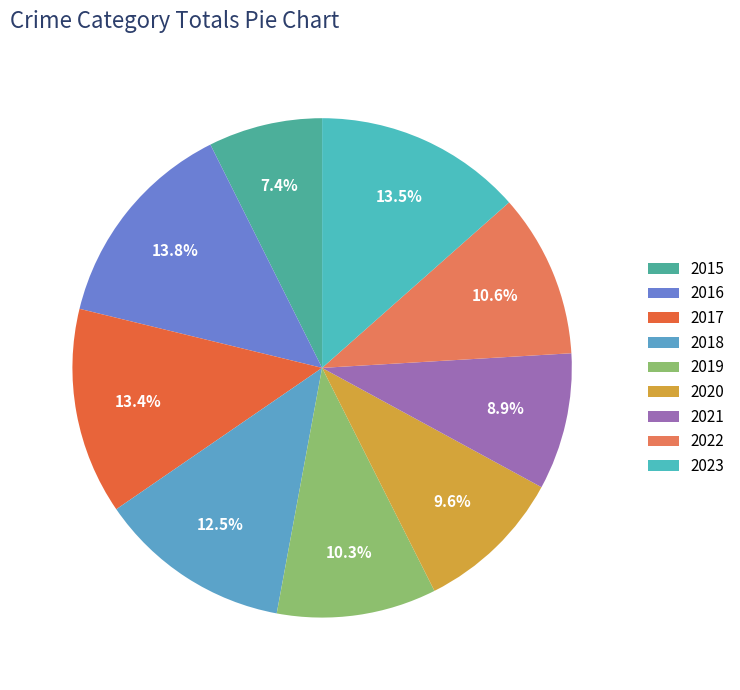

To the nearest percent, what is the difference between the 2015 and 2017 slice percentages?

6%